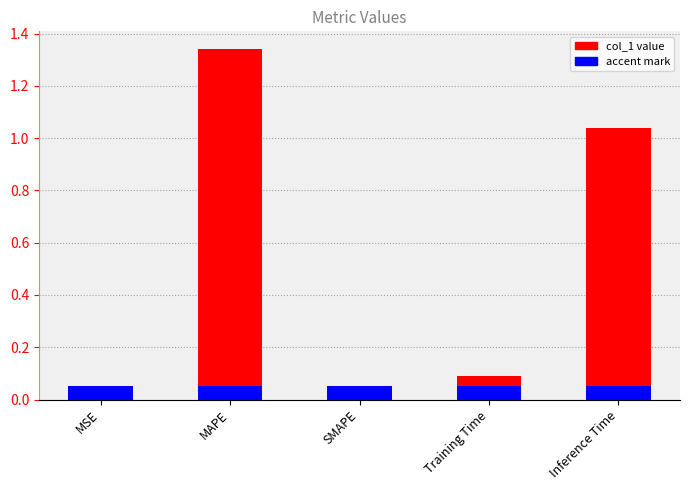

List the labels in order of value, largest first.

MAPE, Inference Time, Training Time, MSE, SMAPE